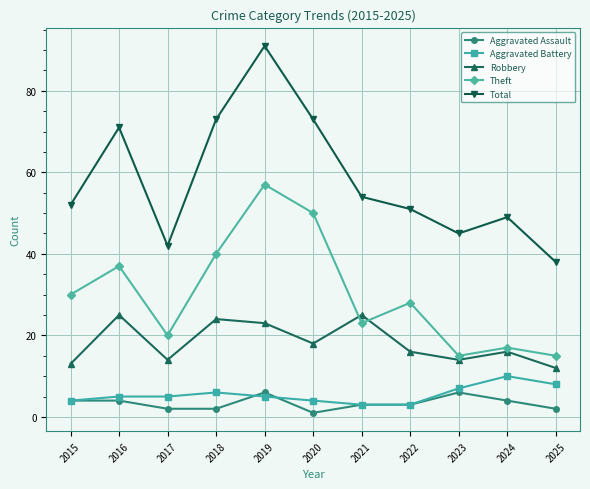

What is the difference between the highest and lowest values at 2017?

40